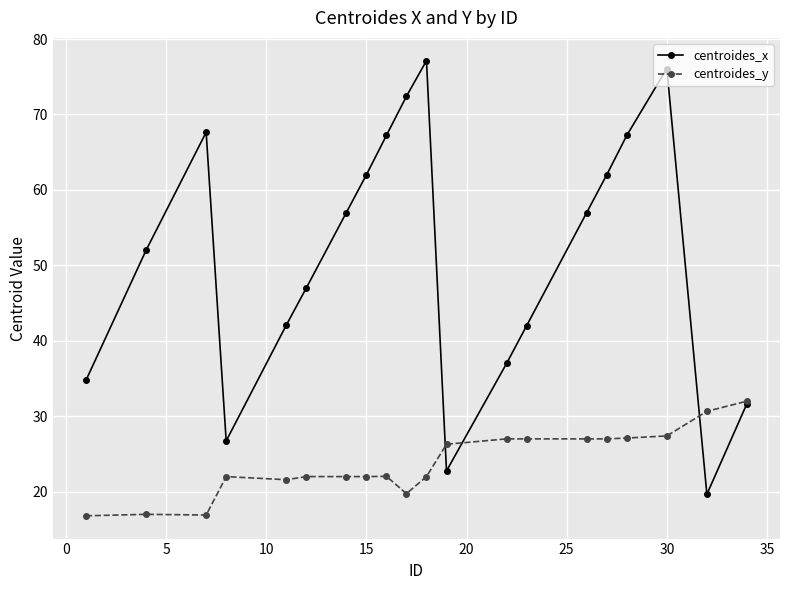

Which series has the largest total across all categories?

centroides_x